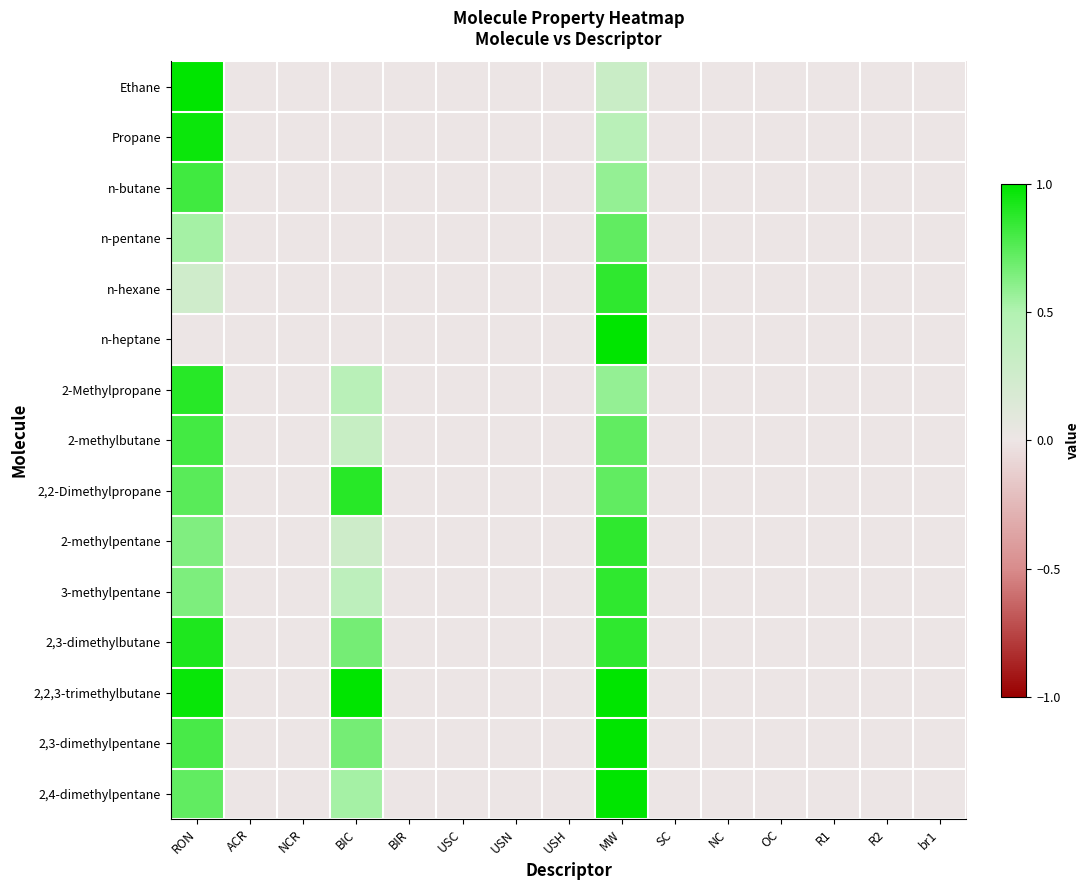

At OC, list the series in order from largest to smallest.

Ethane, Propane, n-butane, n-pentane, n-hexane, n-heptane, 2-Methylpropane, 2-methylbutane, 2,2-Dimethylpropane, 2-methylpentane, 3-methylpentane, 2,3-dimethylbutane, 2,2,3-trimethylbutane, 2,3-dimethylpentane, 2,4-dimethylpentane